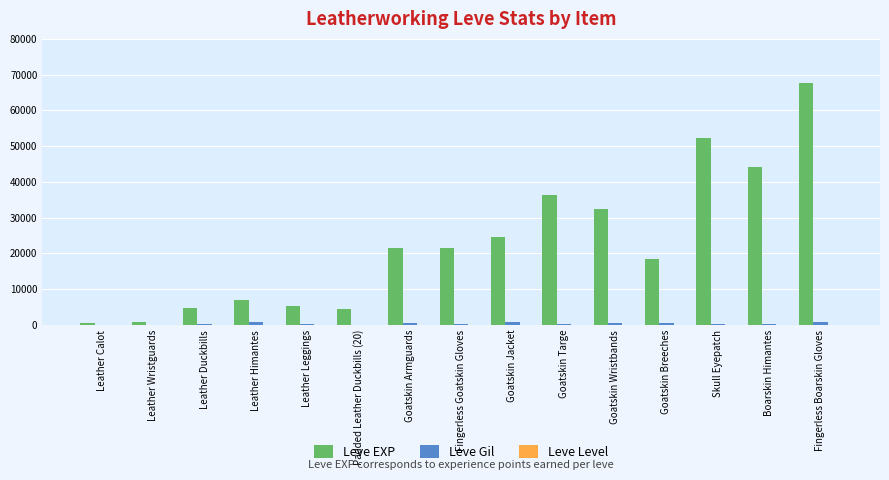

How many categories are shown in the chart?

15